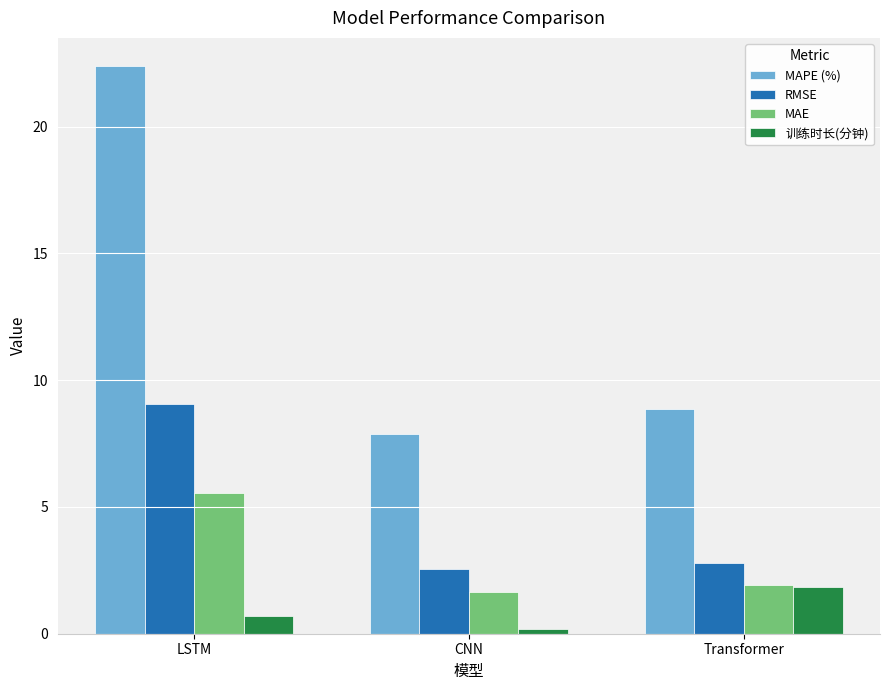

Reading right to left, what are all the values shown in this chart?

MAPE (%): Transformer=8.9	CNN=7.9	LSTM=22.4
RMSE: Transformer=2.8	CNN=2.6	LSTM=9.1
MAE: Transformer=1.9	CNN=1.6	LSTM=5.5
训练时长(分钟): Transformer=1.8	CNN=0.2	LSTM=0.7